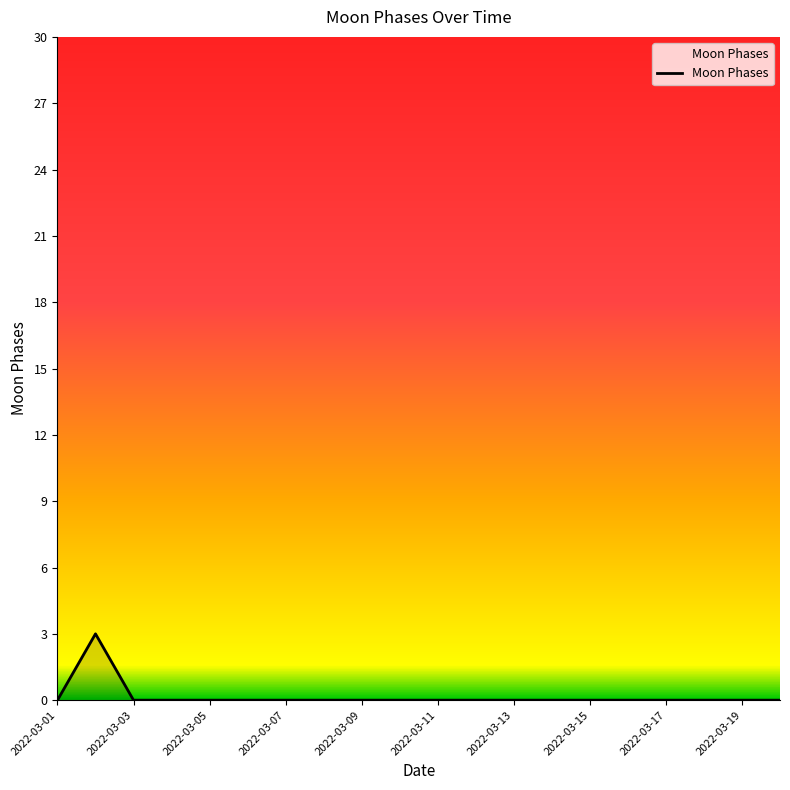

Count the number of categories in the chart.

20